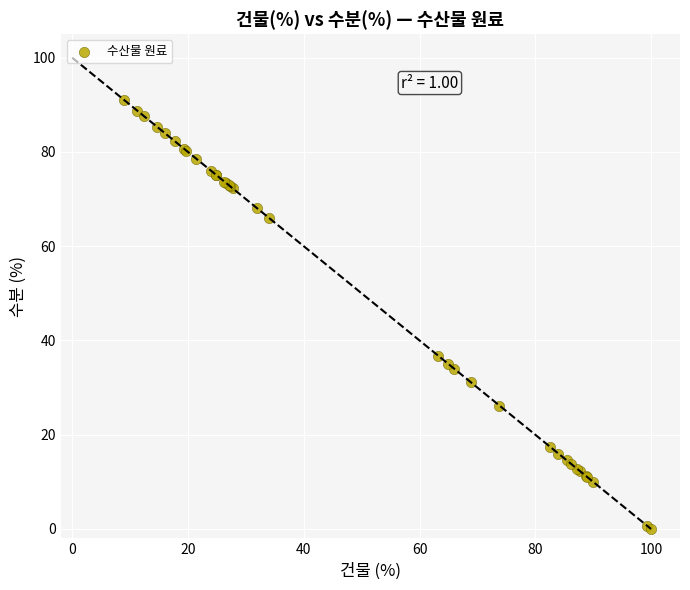

What Y value in the scatter plot is closest to 45?

36.8